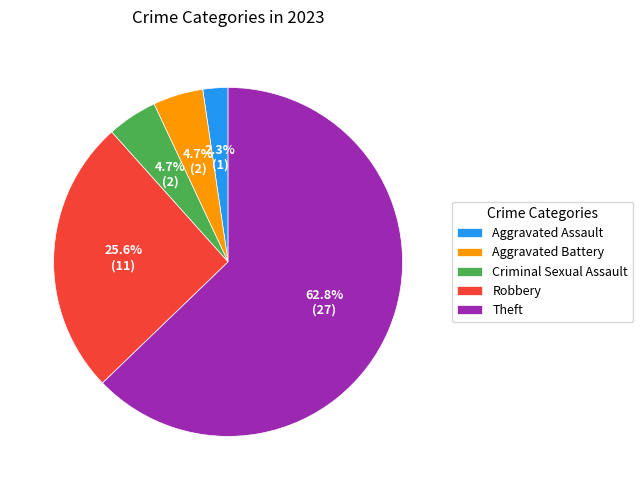

Between Robbery and Criminal Sexual Assault, which is larger?

Robbery